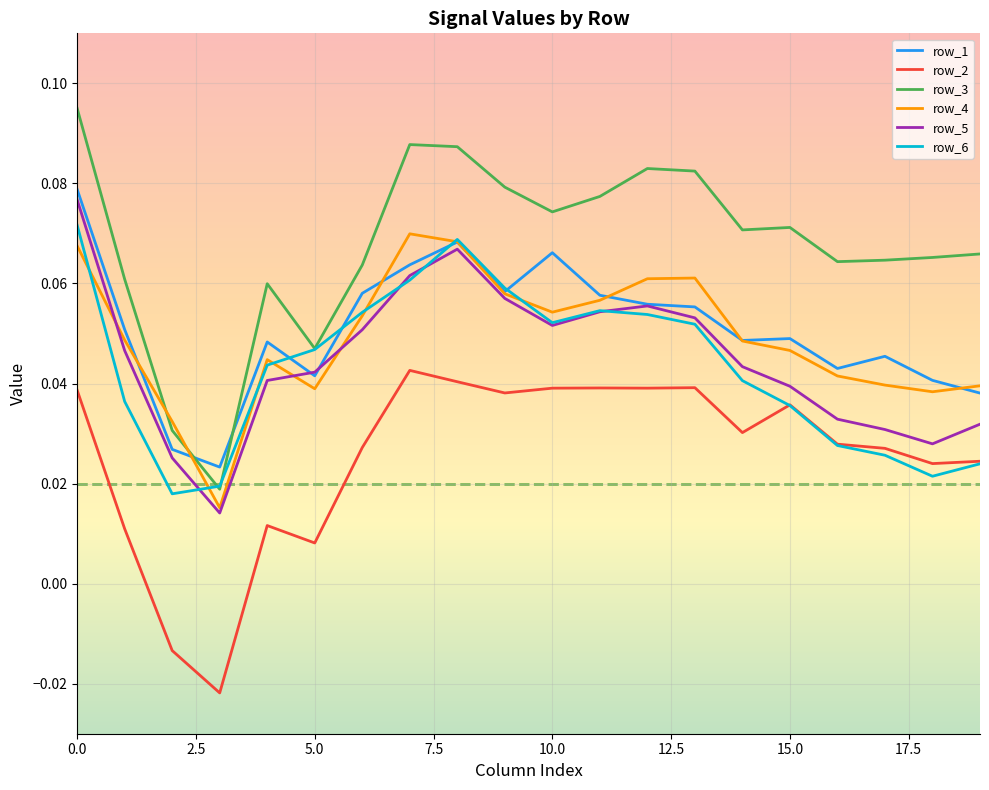

Which series has the largest range (max minus min)?

row_3